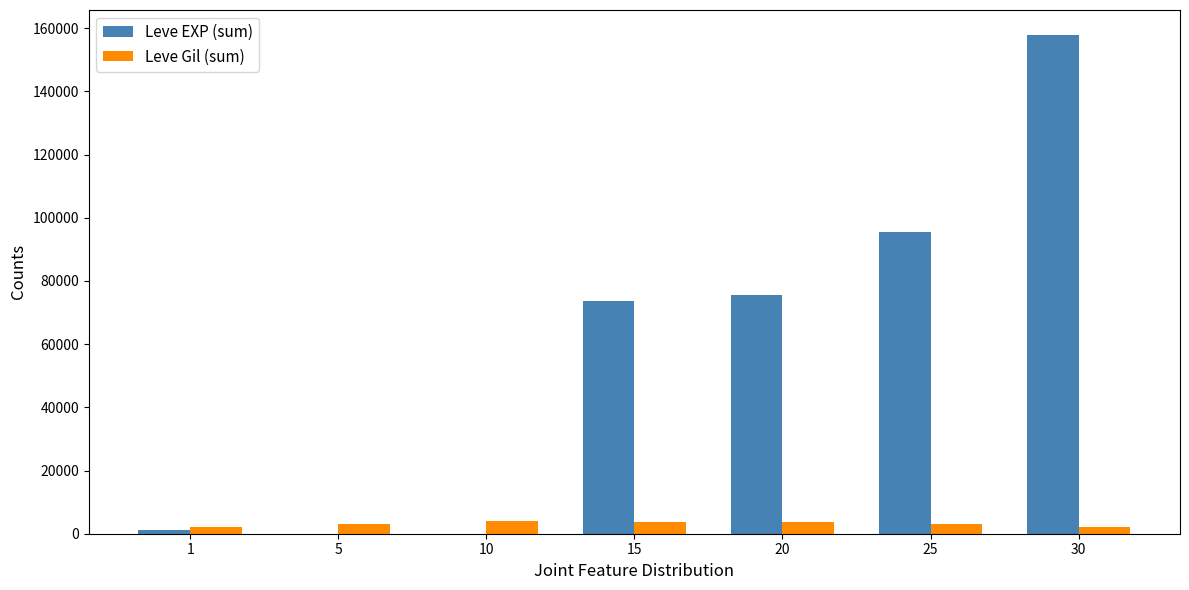

What is the sum of all Leve Gil (sum) values?

21615